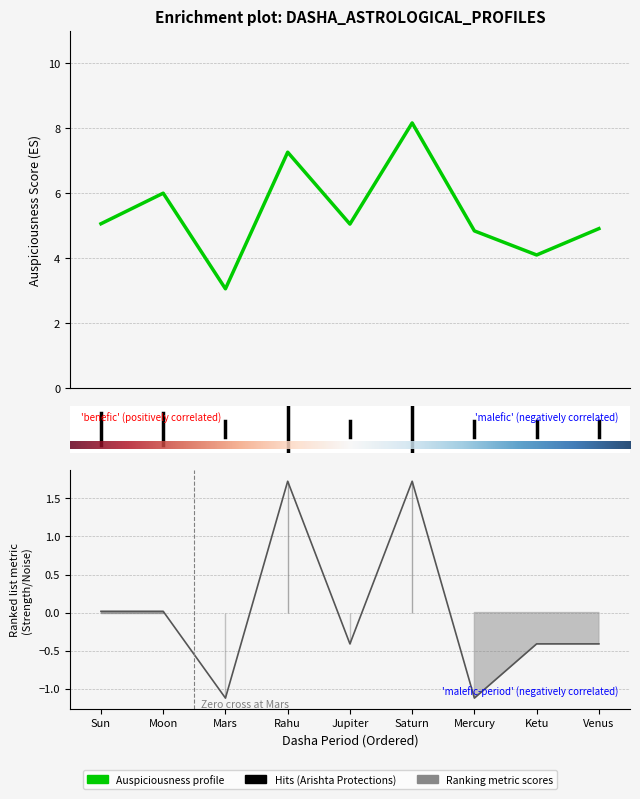

How many times do Dasha_Lord_Strength and Auspiciousness_Score cross each other?

4